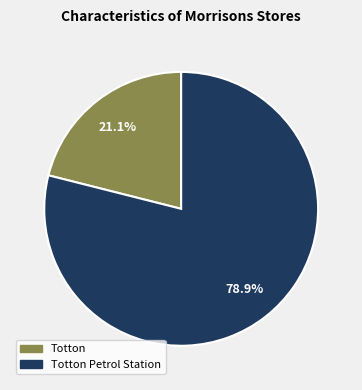

Is there a majority slice in this chart?

Yes